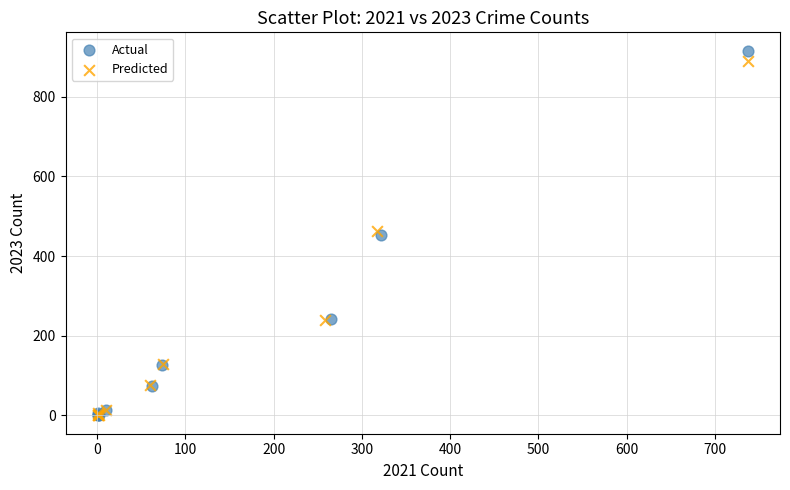

Which series has the largest Y range (max minus min)?

Actual